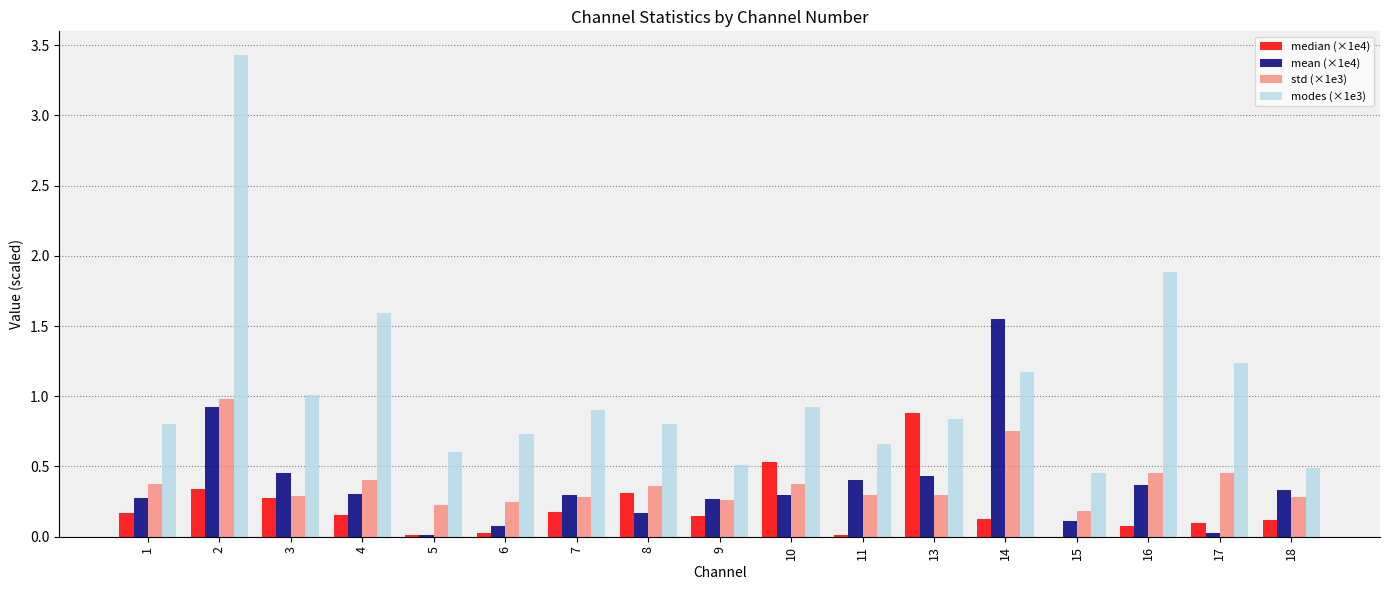

What is the greatest value displayed?

3.4